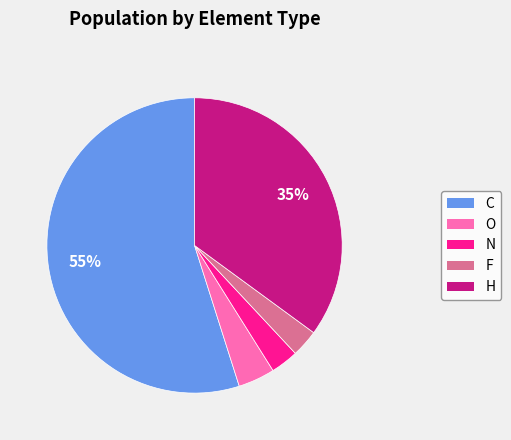

Count the number of slices in the pie.

5